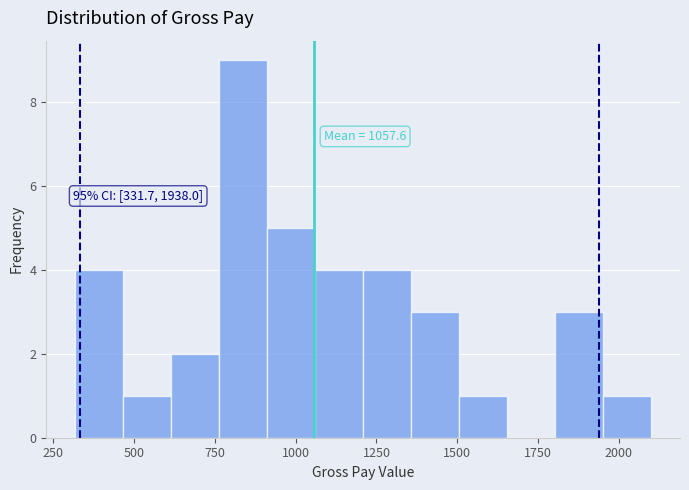

Around what value on the x-axis is the tallest bar? Give the approximate position of its centre, as read against the axis.

850